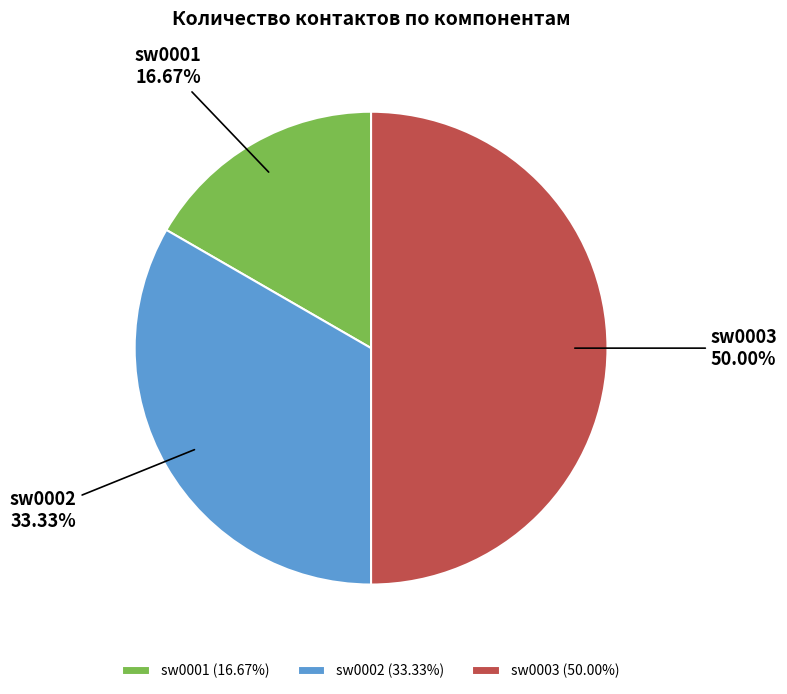

Which has a higher value, sw0003 or sw0002?

sw0003